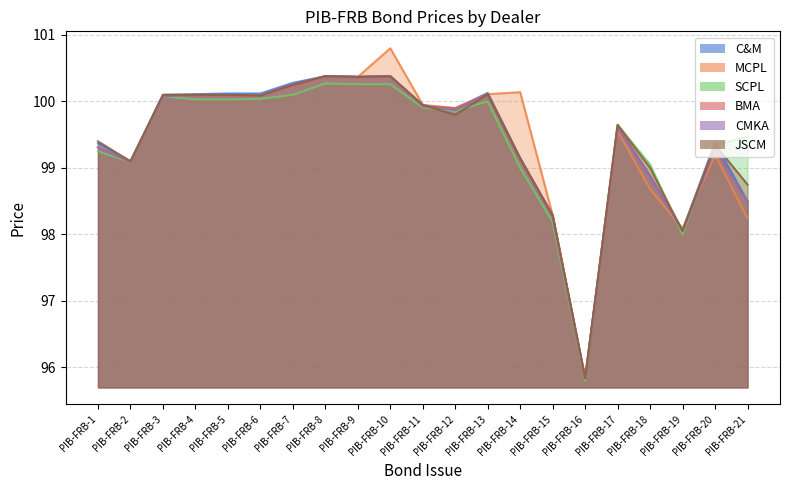

Reading left to right, transcribe all the data shown in this chart.

C&M: PIB-FRB-1=99.4	PIB-FRB-2=99.1	PIB-FRB-3=100.1	PIB-FRB-4=100.1	PIB-FRB-5=100.1	PIB-FRB-6=100.1	PIB-FRB-7=100.3	PIB-FRB-8=100.4	PIB-FRB-9=100.4	PIB-FRB-10=100.4	PIB-FRB-11=99.9	PIB-FRB-12=99.9	PIB-FRB-13=100.1	PIB-FRB-14=99.2	PIB-FRB-15=98.3	PIB-FRB-16=95.8	PIB-FRB-17=99.6	PIB-FRB-18=98.9	PIB-FRB-19=98.1	PIB-FRB-20=99.4	PIB-FRB-21=98.5
MCPL: PIB-FRB-1=99.3	PIB-FRB-2=99.1	PIB-FRB-3=100.1	PIB-FRB-4=100.1	PIB-FRB-5=100.1	PIB-FRB-6=100.1	PIB-FRB-7=100.2	PIB-FRB-8=100.4	PIB-FRB-9=100.4	PIB-FRB-10=100.8	PIB-FRB-11=100.0	PIB-FRB-12=99.9	PIB-FRB-13=100.1	PIB-FRB-14=100.1	PIB-FRB-15=98.3	PIB-FRB-16=95.8	PIB-FRB-17=99.6	PIB-FRB-18=98.7	PIB-FRB-19=98.1	PIB-FRB-20=99.2	PIB-FRB-21=98.2
SCPL: PIB-FRB-1=99.2	PIB-FRB-2=99.1	PIB-FRB-3=100.1	PIB-FRB-4=100.0	PIB-FRB-5=100.0	PIB-FRB-6=100.0	PIB-FRB-7=100.1	PIB-FRB-8=100.3	PIB-FRB-9=100.3	PIB-FRB-10=100.3	PIB-FRB-11=99.9	PIB-FRB-12=99.9	PIB-FRB-13=100.0	PIB-FRB-14=99.0	PIB-FRB-15=98.2	PIB-FRB-16=95.8	PIB-FRB-17=99.7	PIB-FRB-18=99.0	PIB-FRB-19=98.0	PIB-FRB-20=99.3	PIB-FRB-21=99.5
BMA: PIB-FRB-1=99.3	PIB-FRB-2=99.1	PIB-FRB-3=100.1	PIB-FRB-4=100.1	PIB-FRB-5=100.1	PIB-FRB-6=100.1	PIB-FRB-7=100.2	PIB-FRB-8=100.4	PIB-FRB-9=100.4	PIB-FRB-10=100.4	PIB-FRB-11=99.9	PIB-FRB-12=99.9	PIB-FRB-13=100.1	PIB-FRB-14=99.1	PIB-FRB-15=98.3	PIB-FRB-16=95.8	PIB-FRB-17=99.6	PIB-FRB-18=98.9	PIB-FRB-19=98.1	PIB-FRB-20=99.3	PIB-FRB-21=98.5
CMKA: PIB-FRB-1=99.3	PIB-FRB-2=99.1	PIB-FRB-3=100.1	PIB-FRB-4=100.1	PIB-FRB-5=100.1	PIB-FRB-6=100.1	PIB-FRB-7=100.2	PIB-FRB-8=100.4	PIB-FRB-9=100.4	PIB-FRB-10=100.4	PIB-FRB-11=99.9	PIB-FRB-12=99.9	PIB-FRB-13=100.1	PIB-FRB-14=99.1	PIB-FRB-15=98.3	PIB-FRB-16=95.8	PIB-FRB-17=99.6	PIB-FRB-18=98.9	PIB-FRB-19=98.1	PIB-FRB-20=99.3	PIB-FRB-21=98.5
JSCM: PIB-FRB-1=99.4	PIB-FRB-2=99.1	PIB-FRB-3=100.1	PIB-FRB-4=100.1	PIB-FRB-5=100.1	PIB-FRB-6=100.1	PIB-FRB-7=100.2	PIB-FRB-8=100.4	PIB-FRB-9=100.4	PIB-FRB-10=100.4	PIB-FRB-11=100.0	PIB-FRB-12=99.8	PIB-FRB-13=100.1	PIB-FRB-14=99.1	PIB-FRB-15=98.3	PIB-FRB-16=95.8	PIB-FRB-17=99.7	PIB-FRB-18=99.0	PIB-FRB-19=98.0	PIB-FRB-20=99.3	PIB-FRB-21=98.8